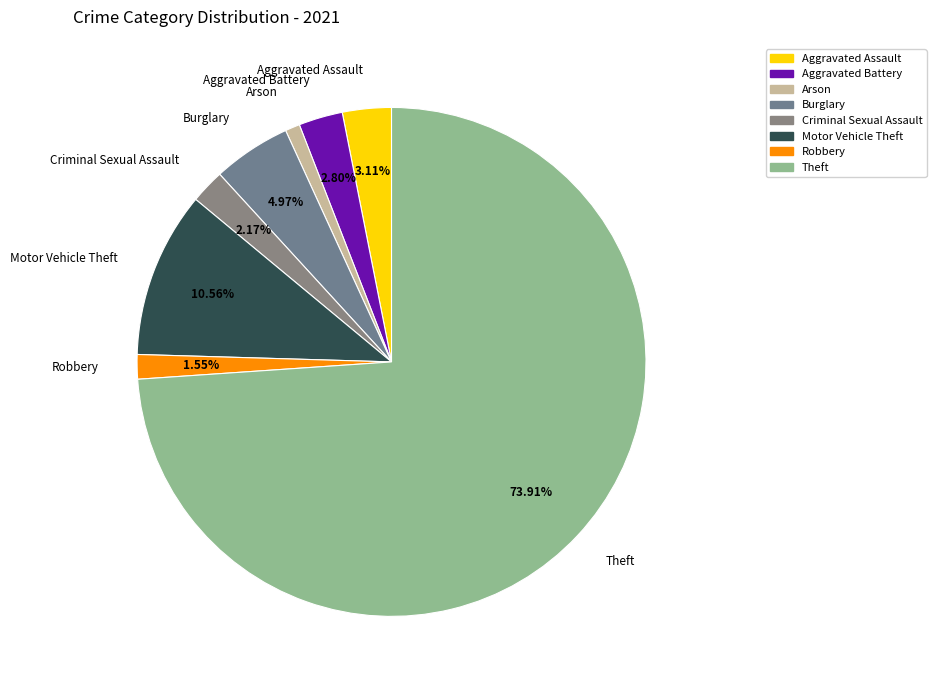

Which has a higher value, Aggravated Assault or Motor Vehicle Theft?

Motor Vehicle Theft